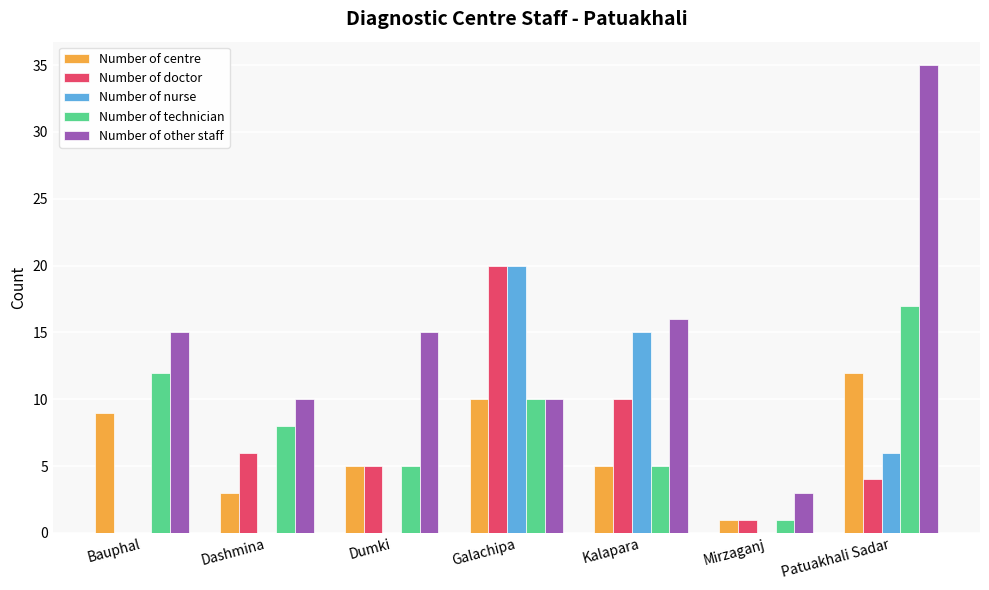

What is the highest value of the Number of nurse series?

20